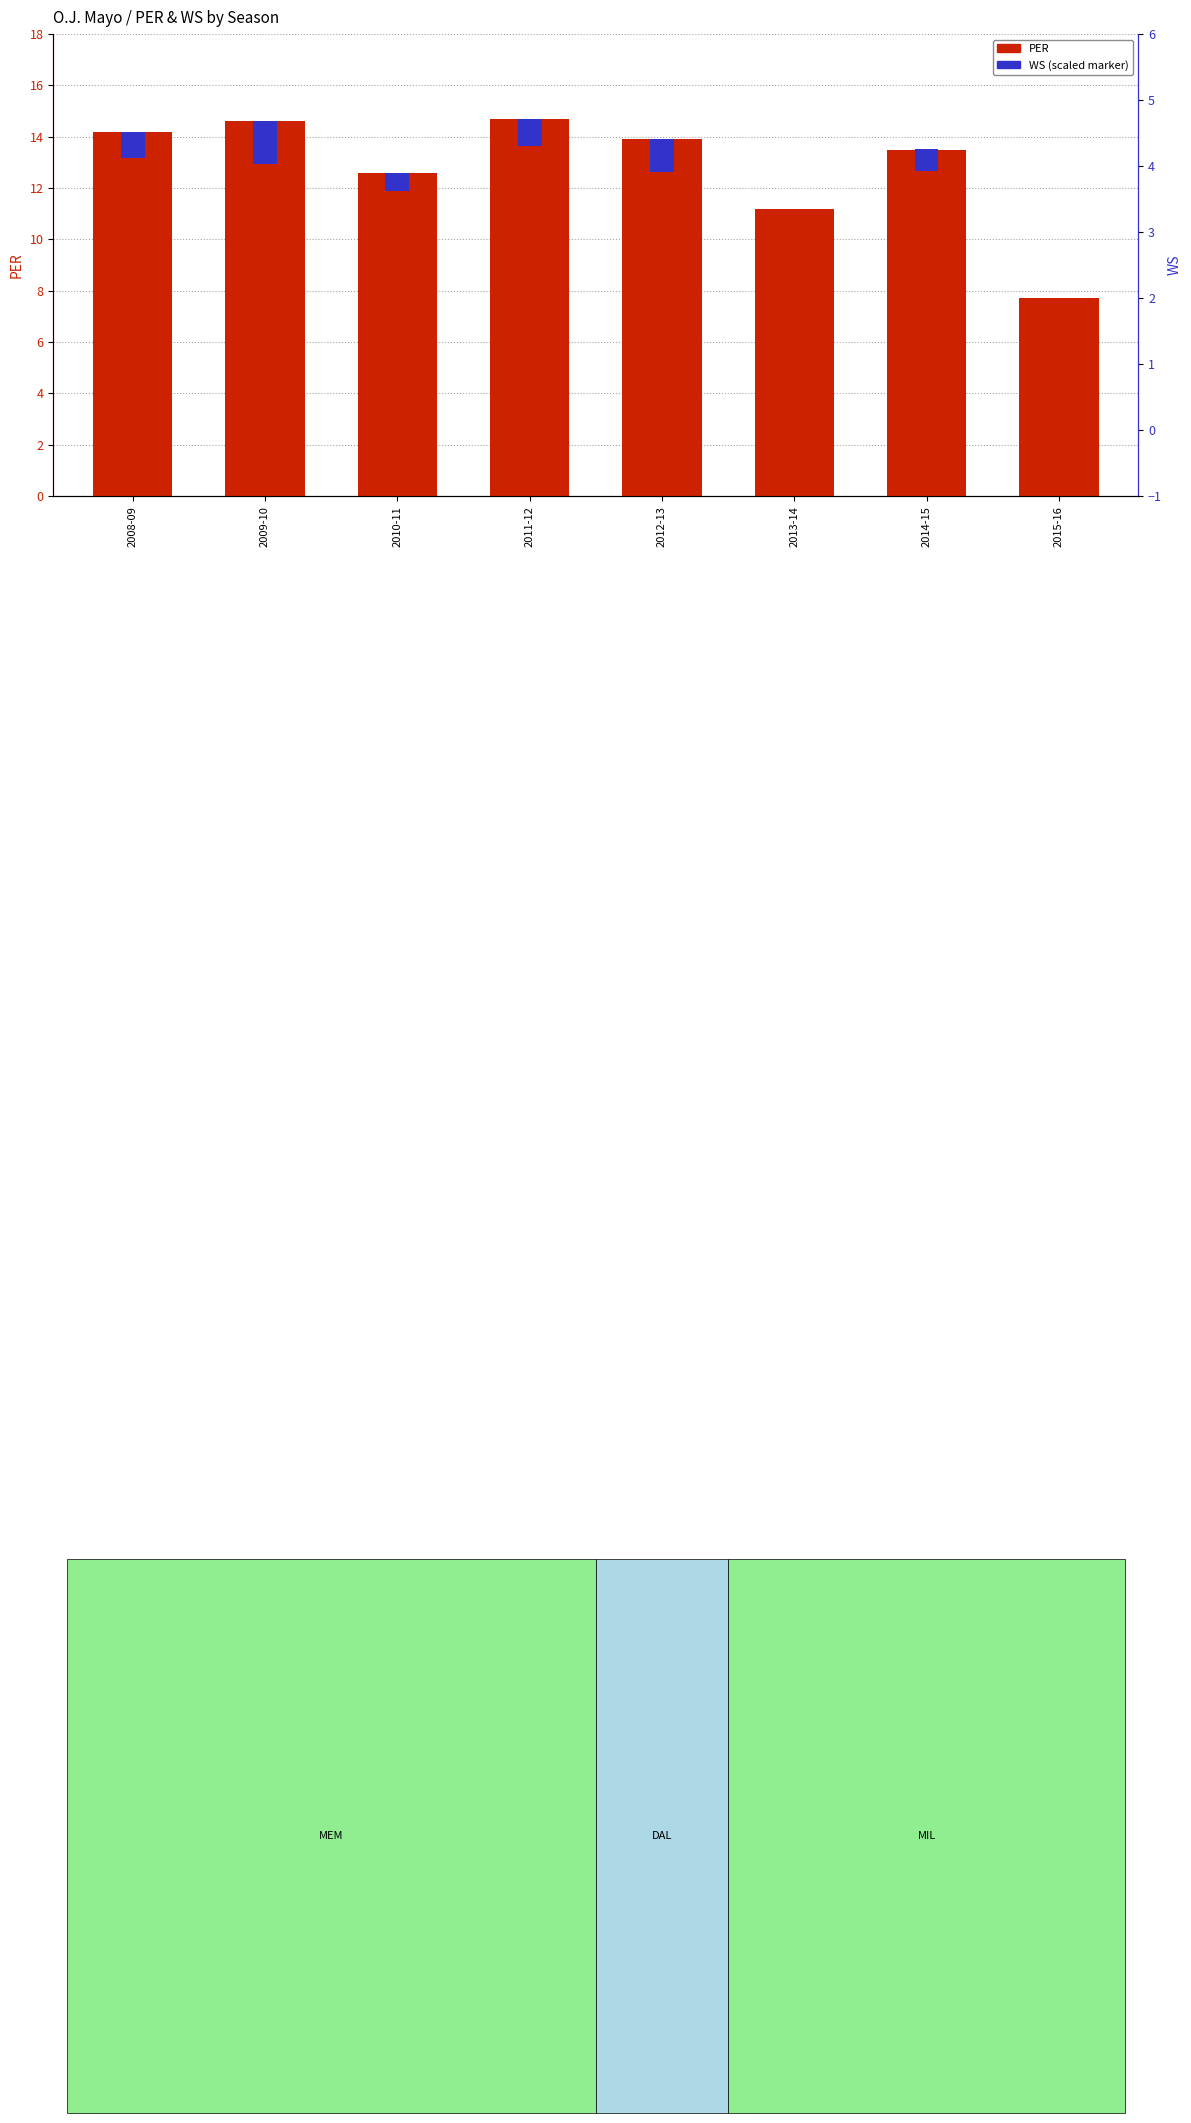

Does the chart contain any negative values?

No